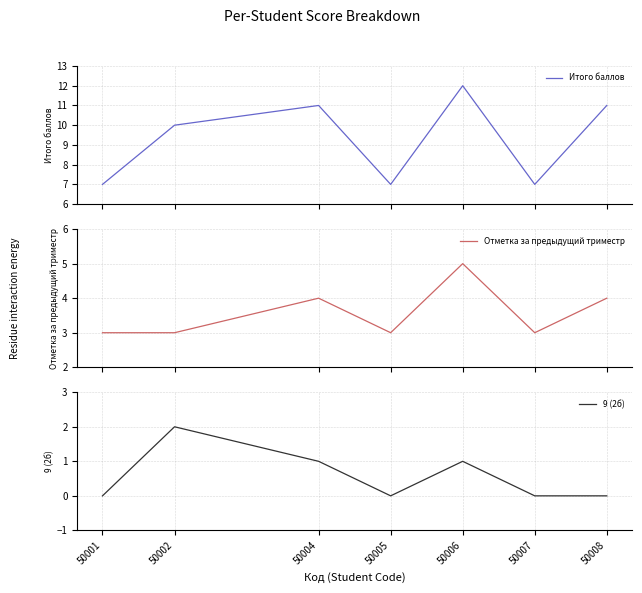

What is the value of the Отметка за предыдущий триместр point at the 1st from the left?

3